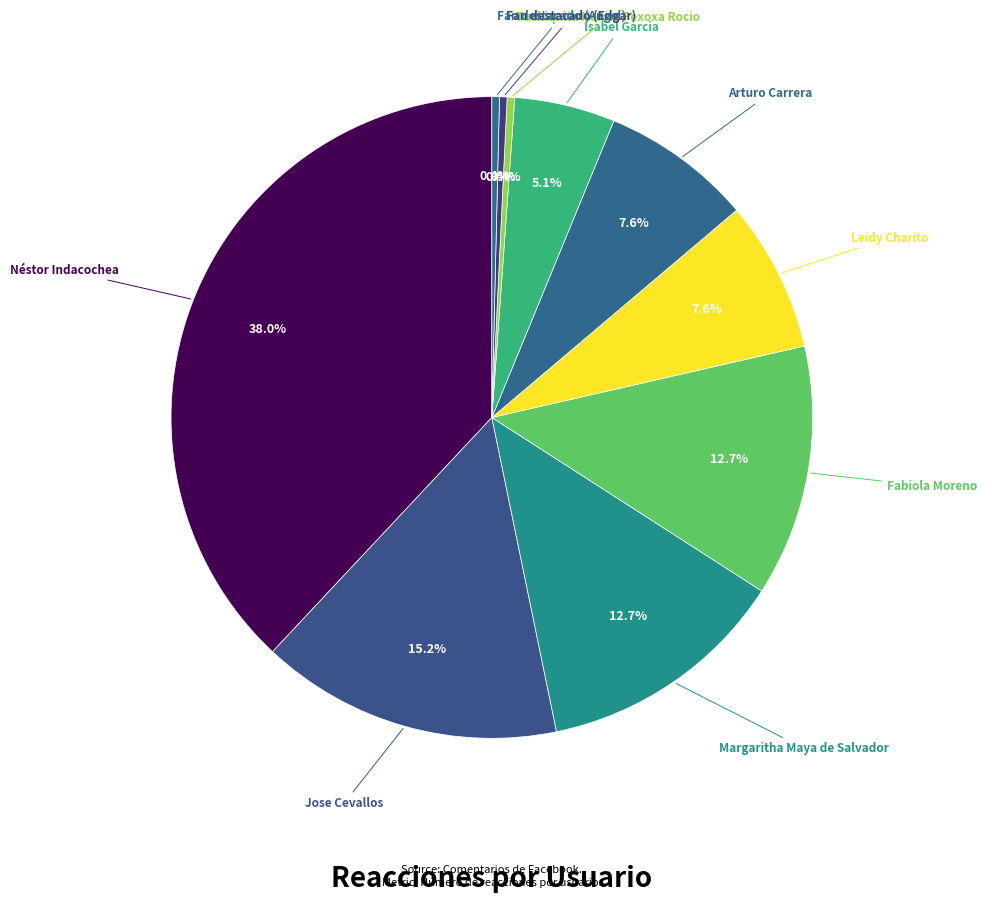

True or false: Isabel Garcia accounts for 5% of the total.

True